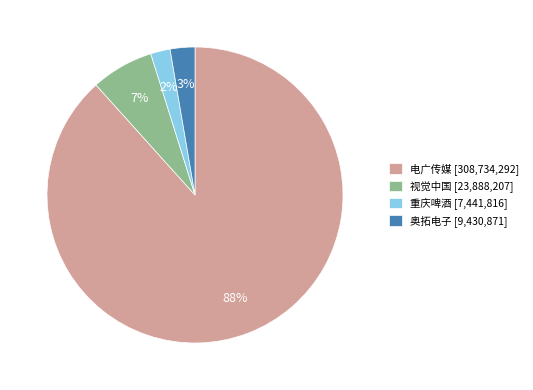

Is it true that 电广传媒 [308,734,292] is 83% of the pie?

False